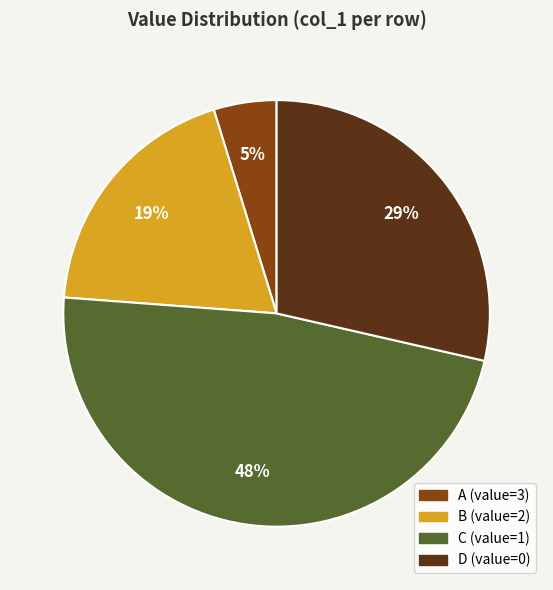

Which slice is the smallest?

A (value=3)